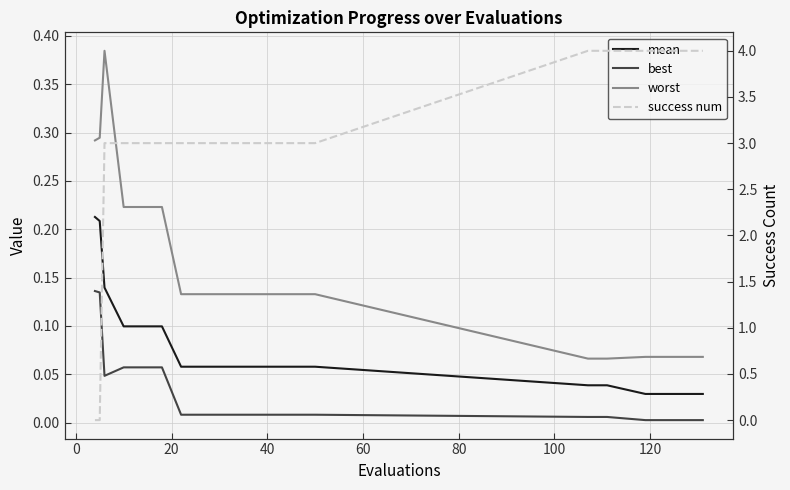

Which series has the widest spread of values?

success num